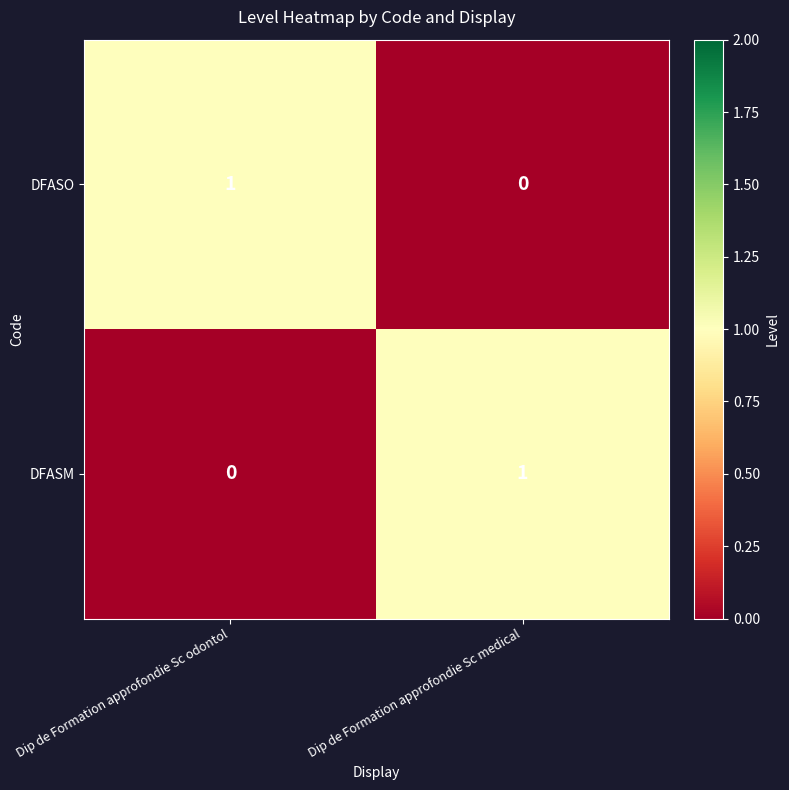

True or false: DFASO has a value of -1 at Dip de Formation approfondie Sc medical.

False